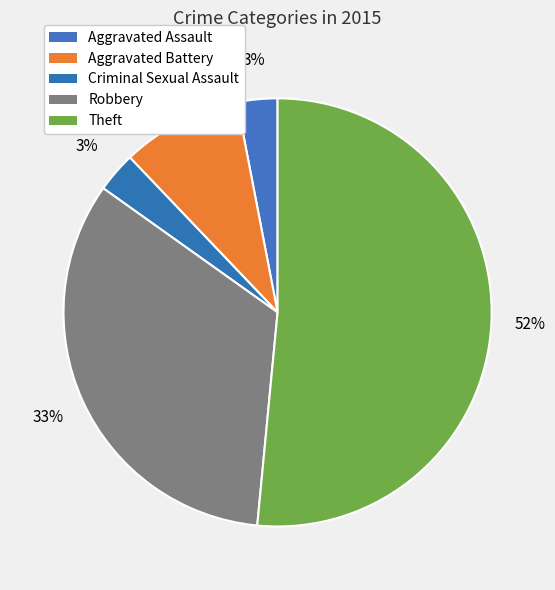

Count the number of slices in the pie.

5